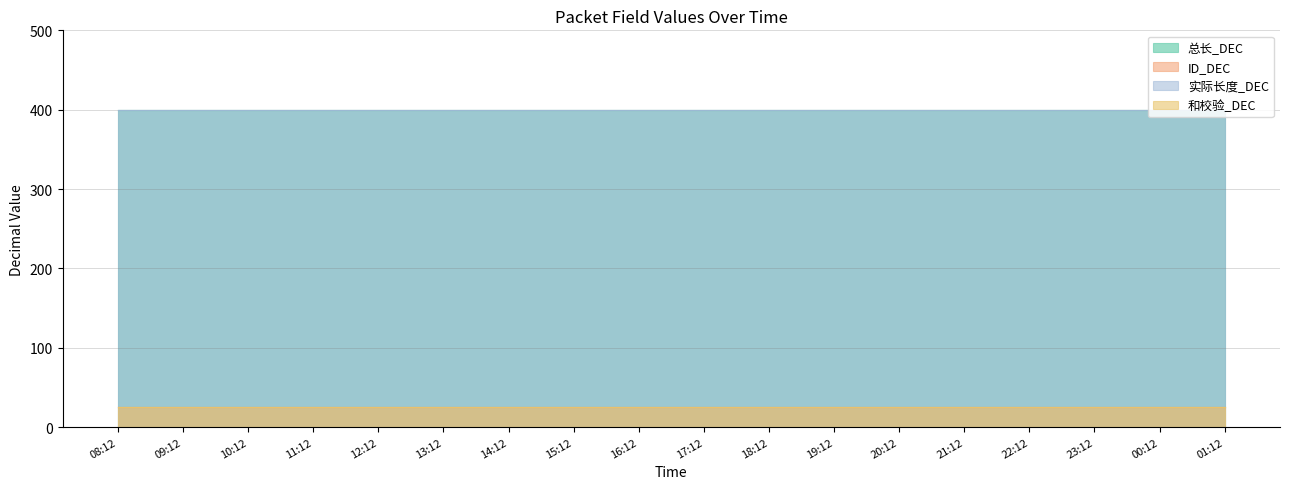

The value of 总长_DEC at 12:12 is 279. True or false?

False